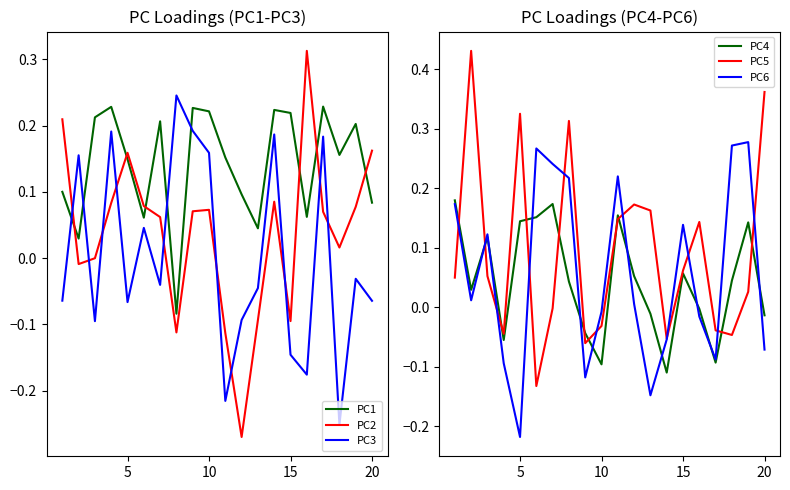

Is the value of PC5 at 20 greater than the value of PC6 at 20?

Yes